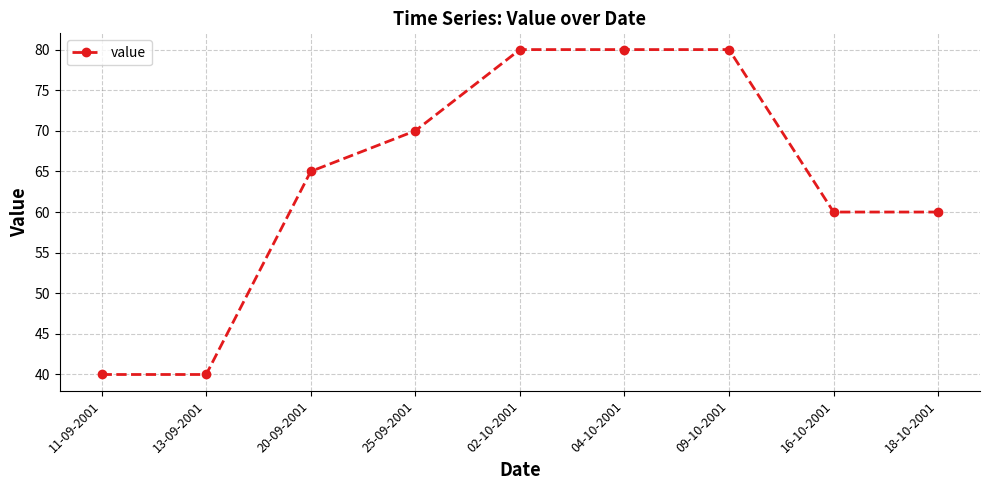

What is the difference between the values at 11-09-2001 and 16-10-2001?

20